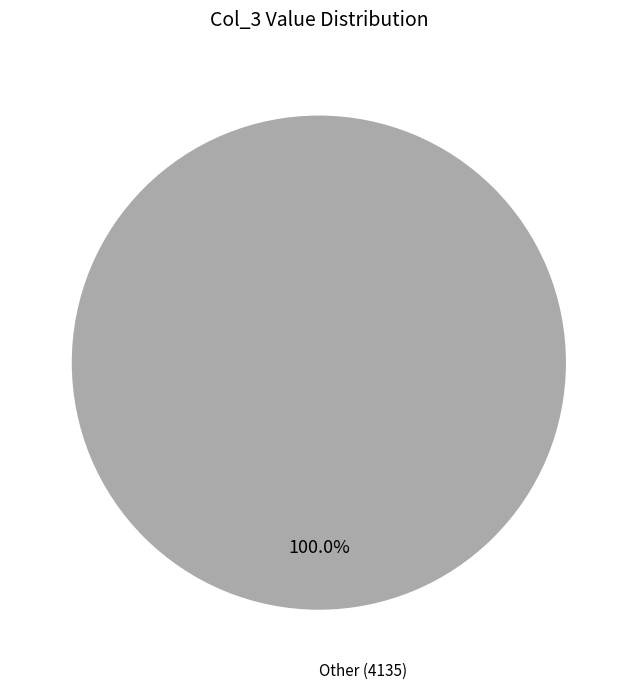

Rank the categories by value from highest to lowest.

Other